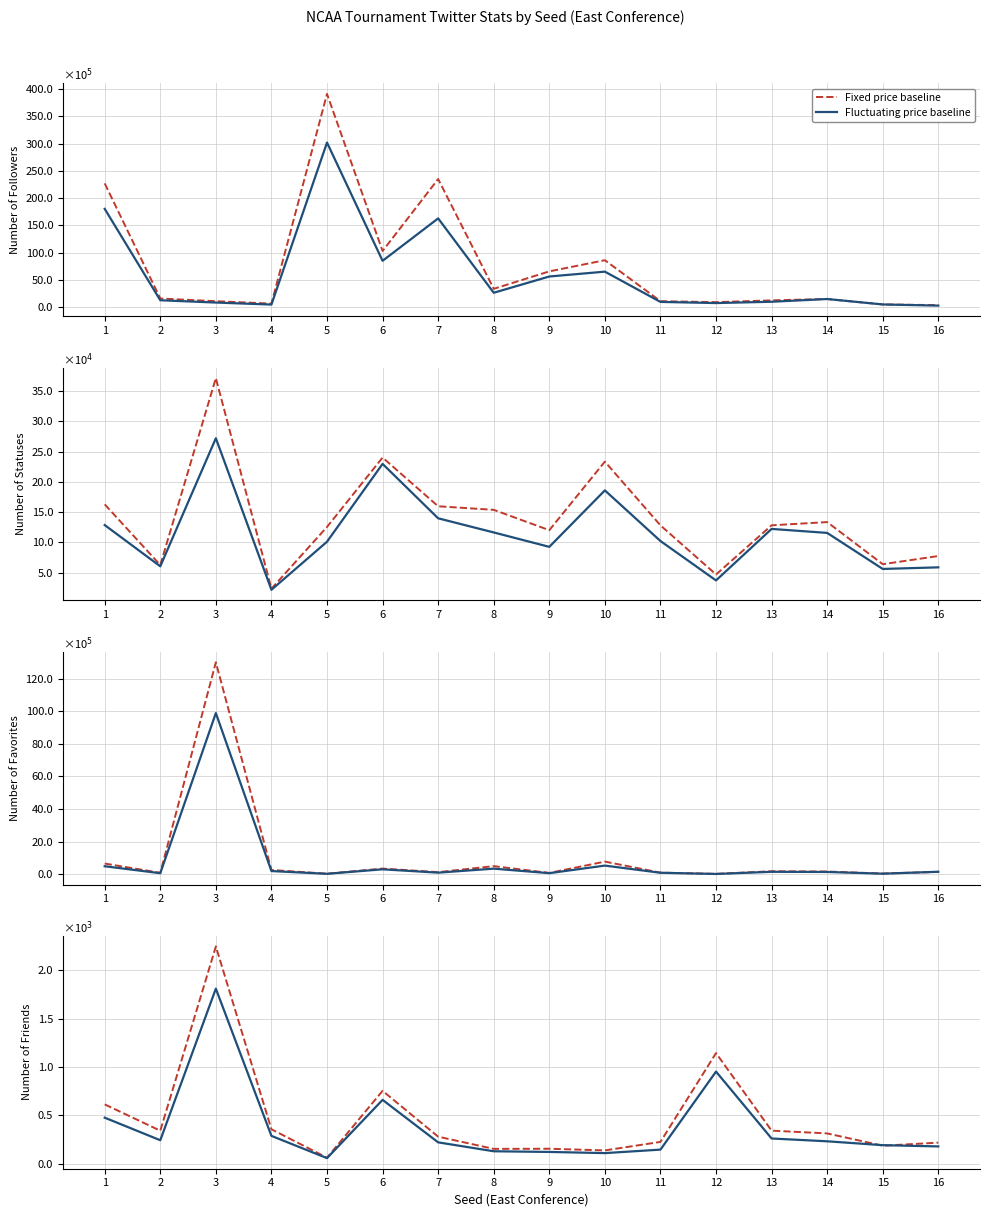

In Fixed price baseline, how many points are lower than both neighbors (excluding endpoints)?

5